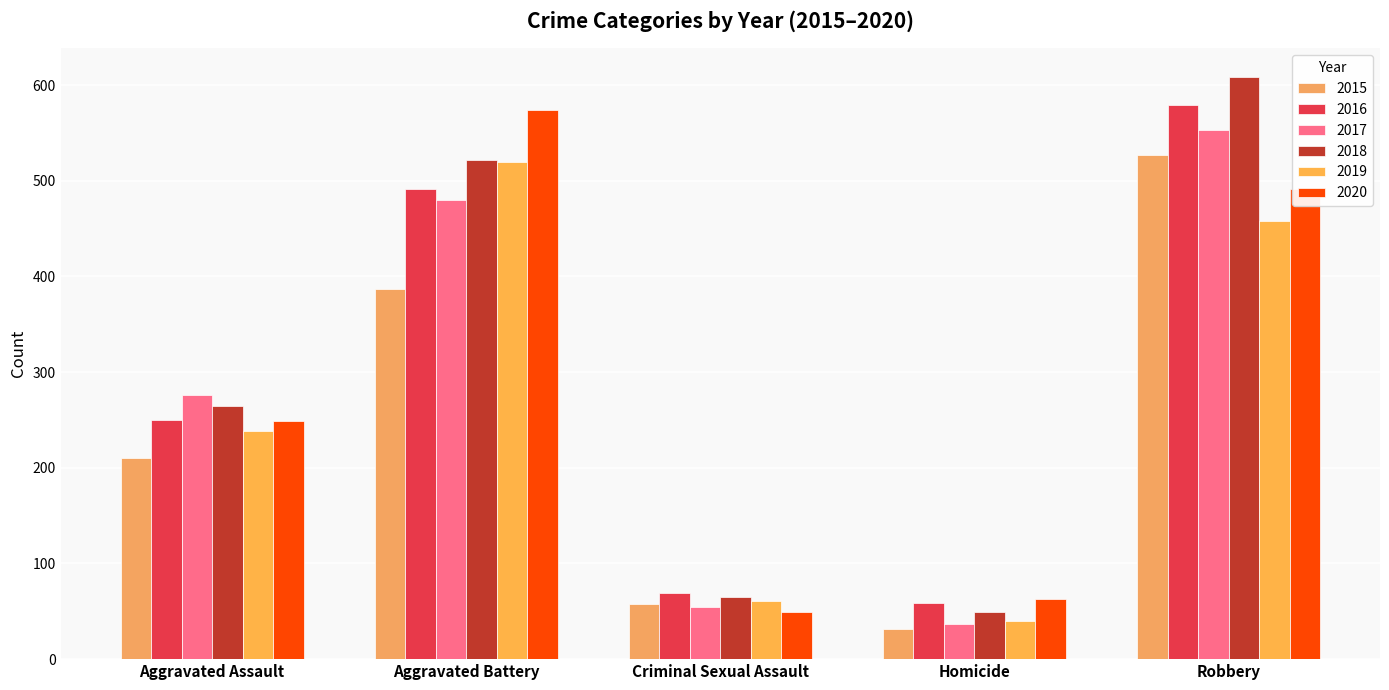

List the labels in order of 2017 value, smallest first.

Homicide, Criminal Sexual Assault, Aggravated Assault, Aggravated Battery, Robbery